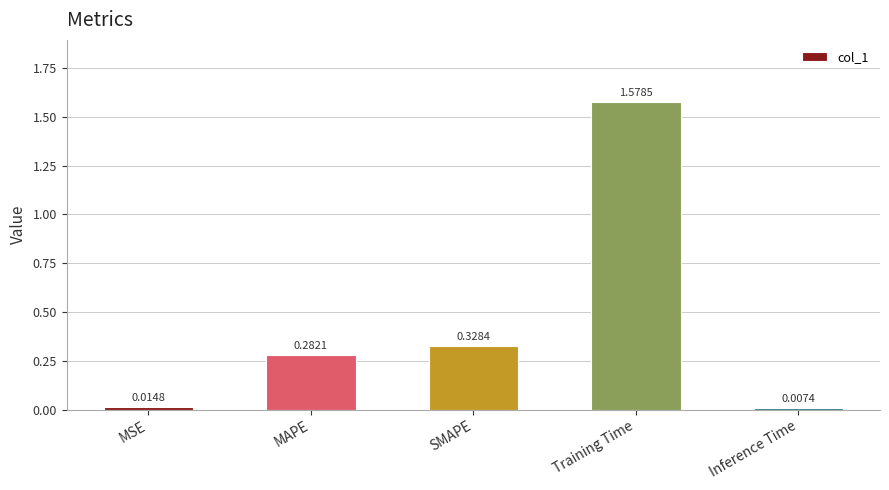

Rank the categories by value from lowest to highest.

Inference Time, MSE, MAPE, SMAPE, Training Time